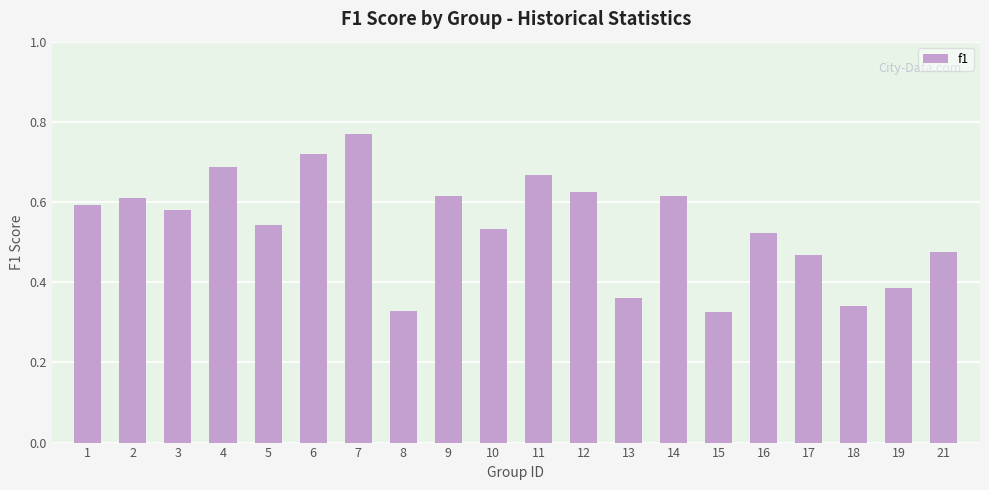

What is the change in value from 15 to 17?

+0.1